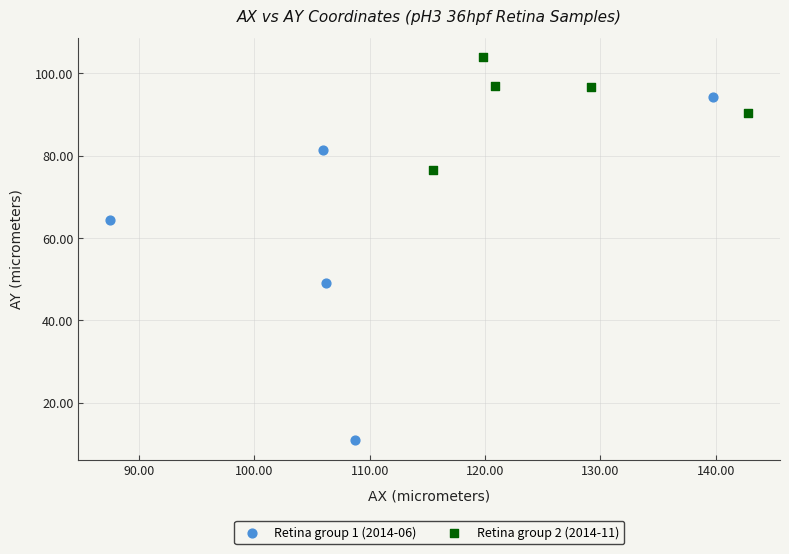

Which series reaches the minimum Y coordinate?

Retina group 1 (2014-06)